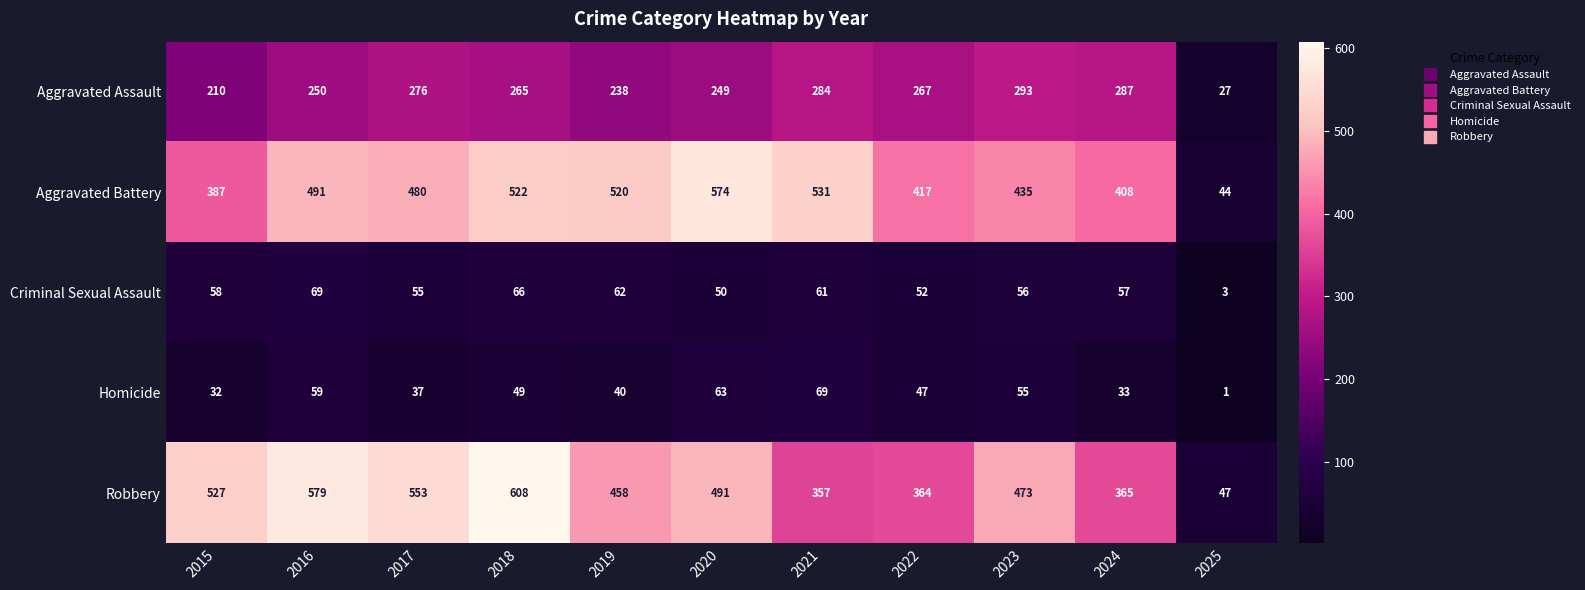

At 2016, list the series in order from largest to smallest.

Robbery, Aggravated Battery, Aggravated Assault, Criminal Sexual Assault, Homicide